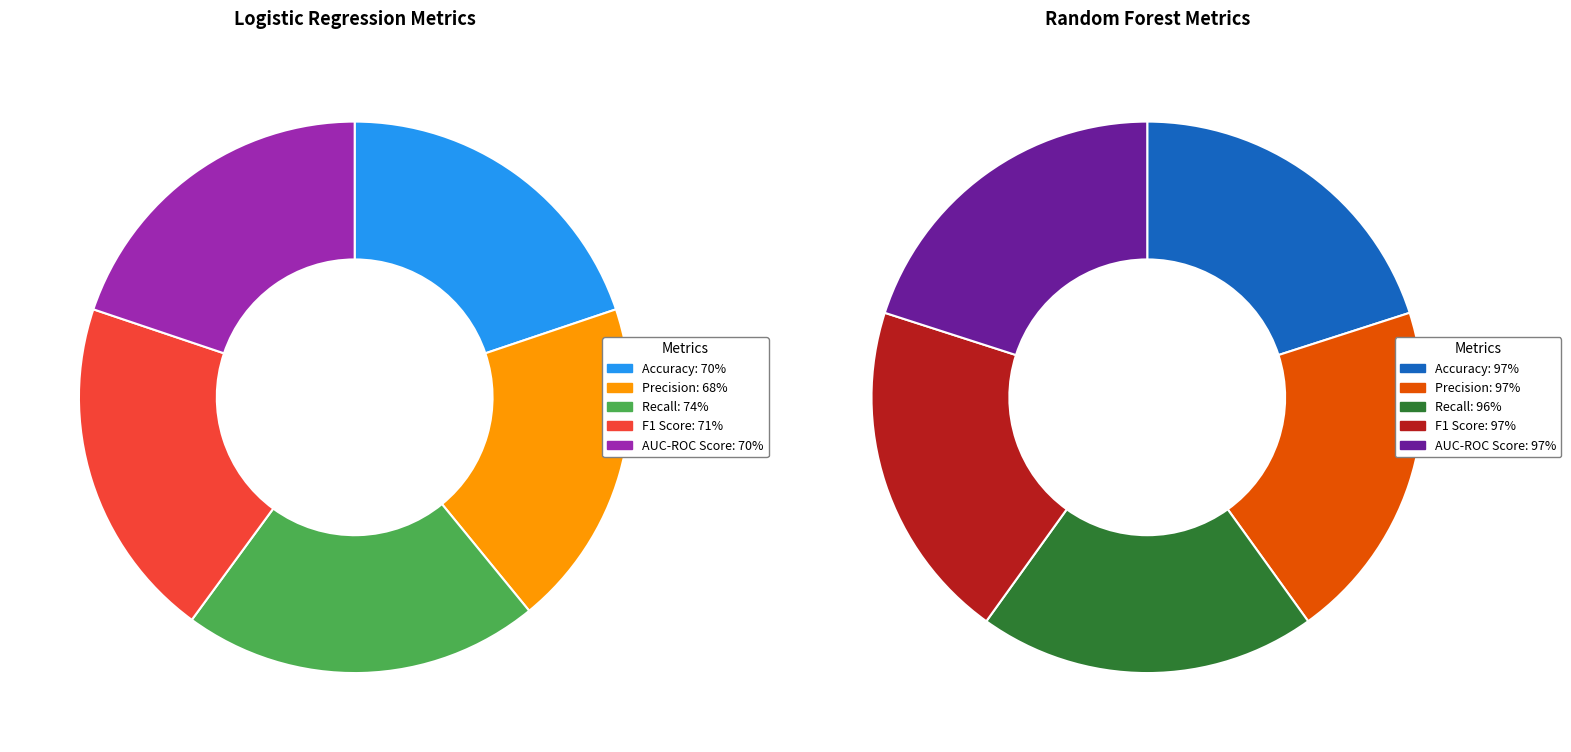

Does any single category account for the majority?

No